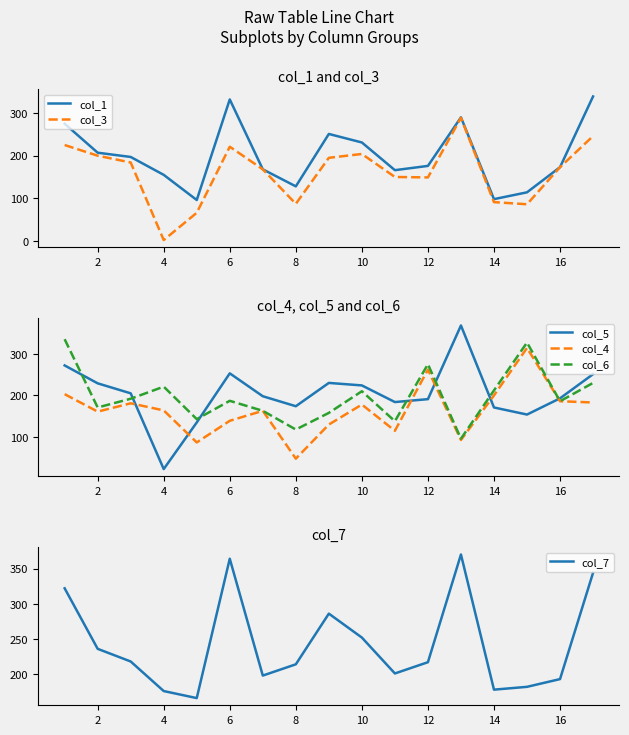

List the series in order of their peak value, highest first.

col_7, col_5, col_1, col_6, col_4, col_3